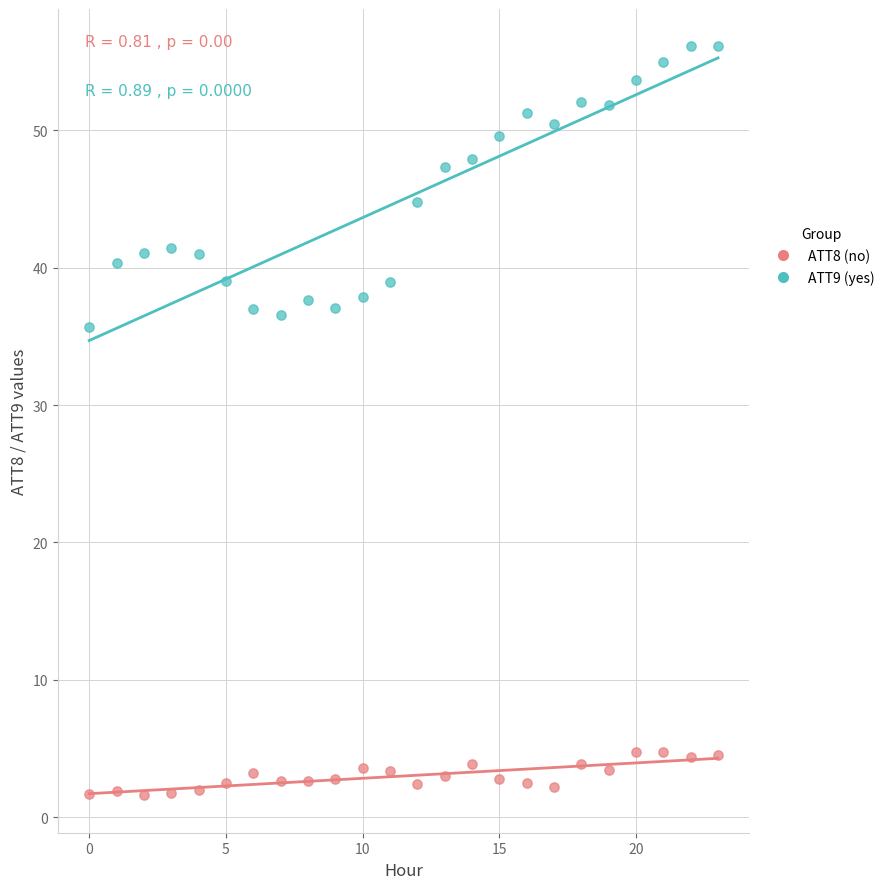

Across all data points, what is the range of Y values (max minus min)?

54.5